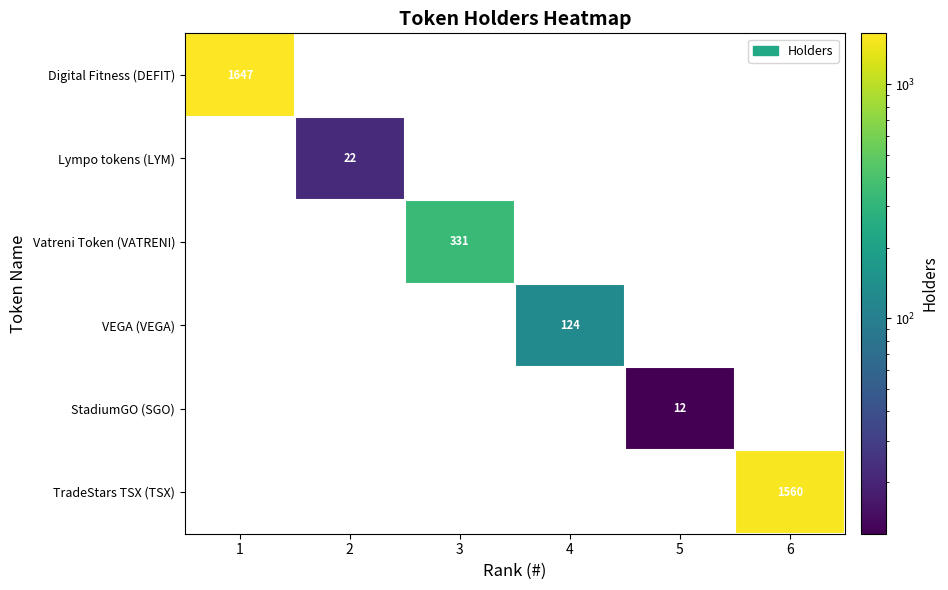

At which label does VEGA (VEGA) reach its peak?

4